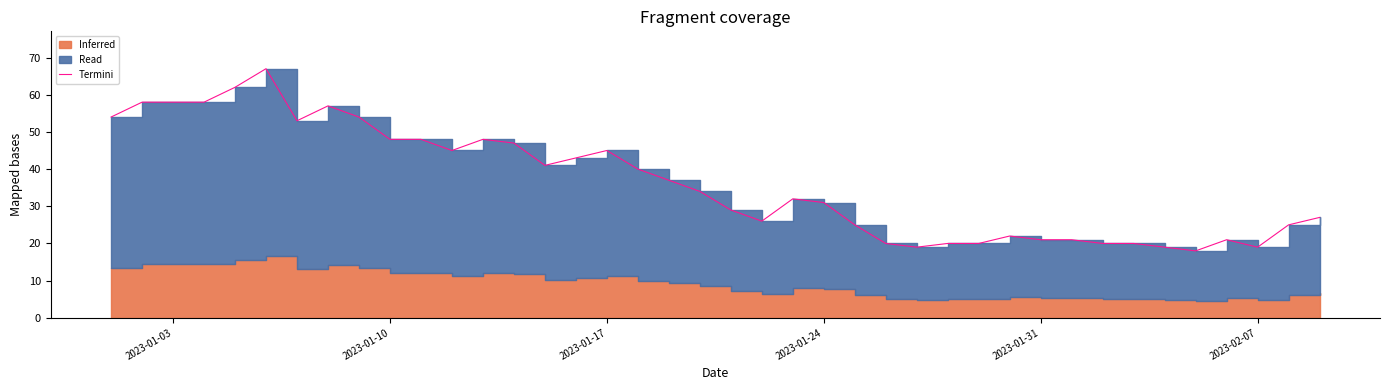

True or false: the data has more than 1 interior local peaks.

True